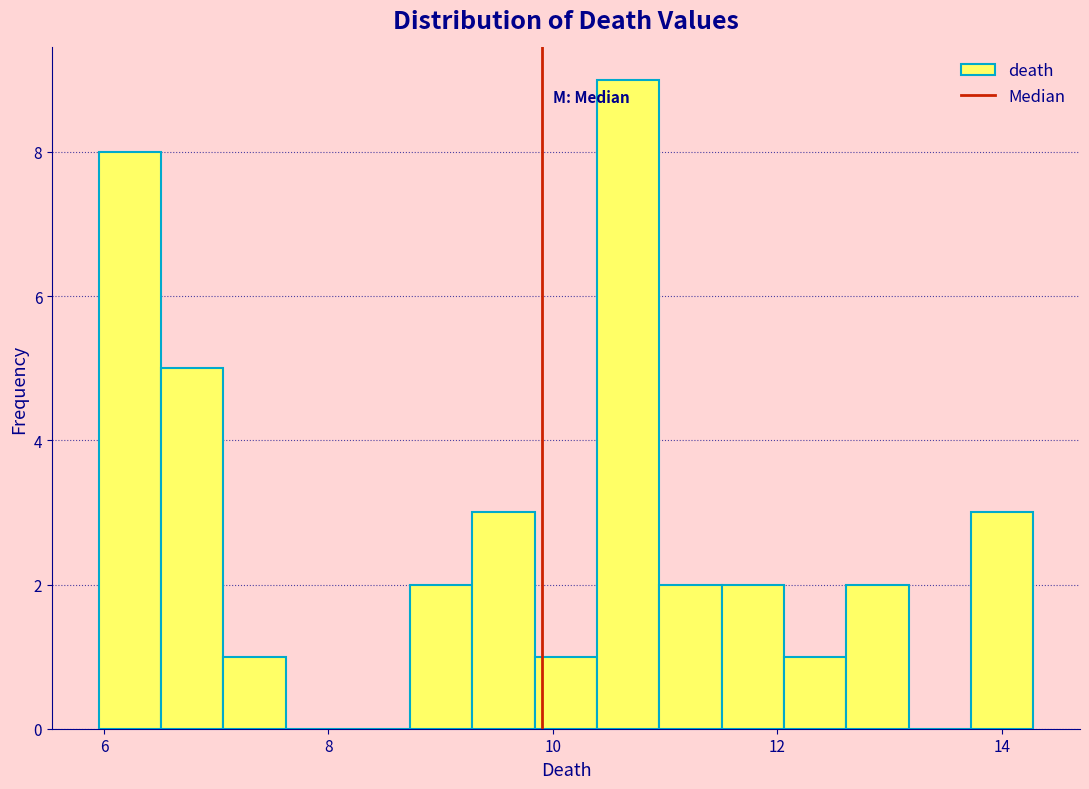

Read against the x-axis, roughly where is the centre of the tallest bar?

10.6